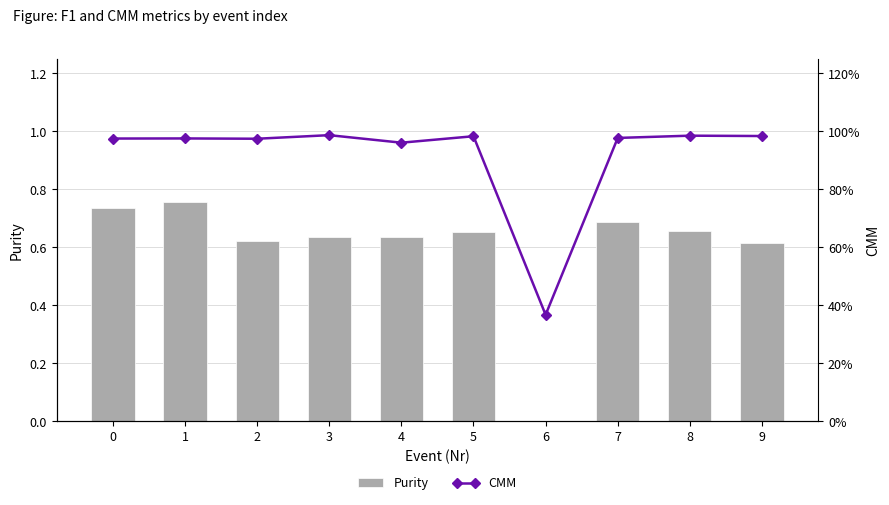

Are the bars grouped side by side (vs. stacked)?

Yes